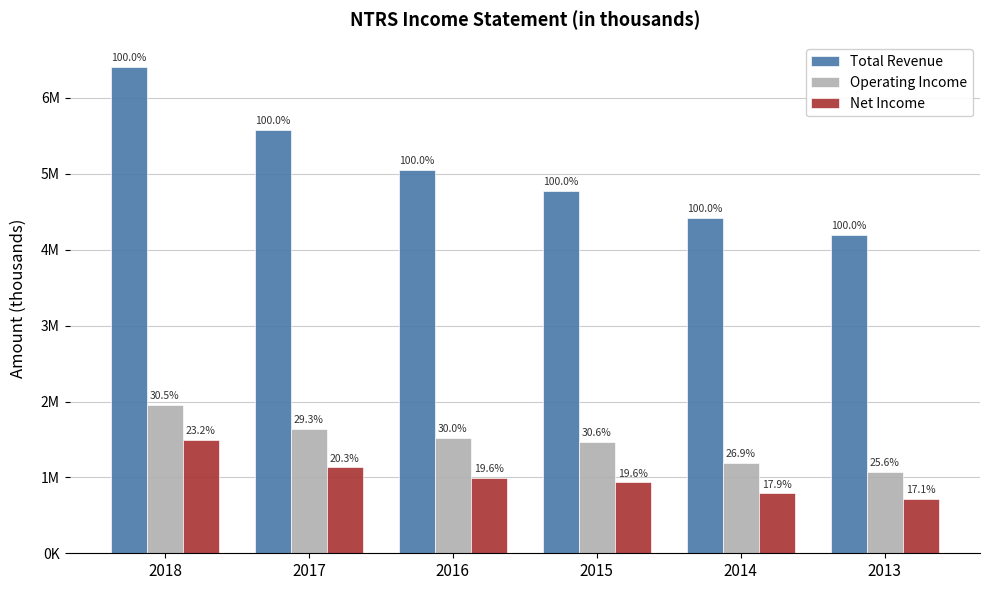

Reading right to left, extract all data points from this chart.

Total Revenue: 2013=4196900	2014=4416800	2015=4780300	2016=5052600	2017=5578700	2018=6410400
Operating Income: 2013=1075500	2014=1190200	2015=1465000	2016=1517100	2017=1633900	2018=1957800
Net Income: 2013=719400	2014=789000	2015=935000	2016=990400	2017=1130400	2018=1489900